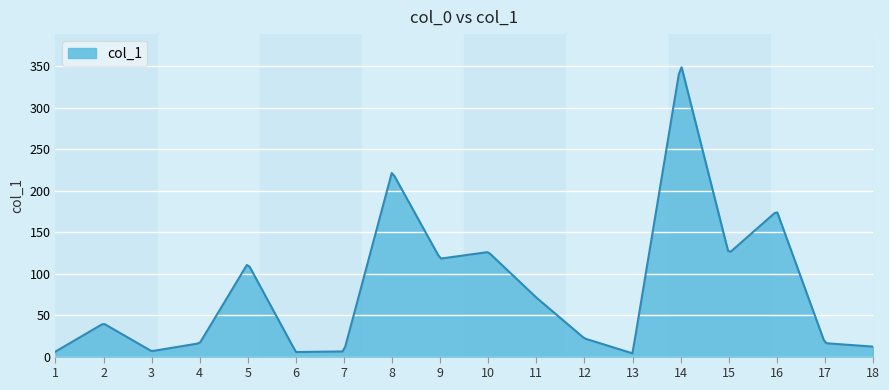

What is the difference between the maximum and minimum values?

344.7